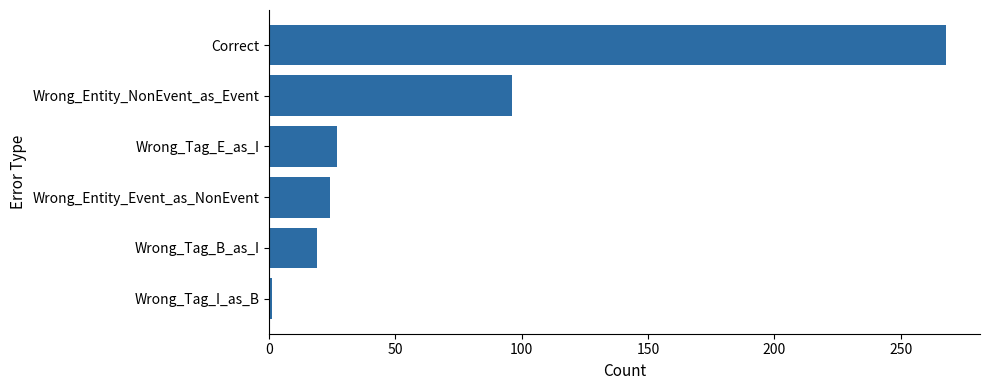

Between Wrong_Tag_E_as_I and Wrong_Tag_B_as_I, which is larger?

Wrong_Tag_E_as_I